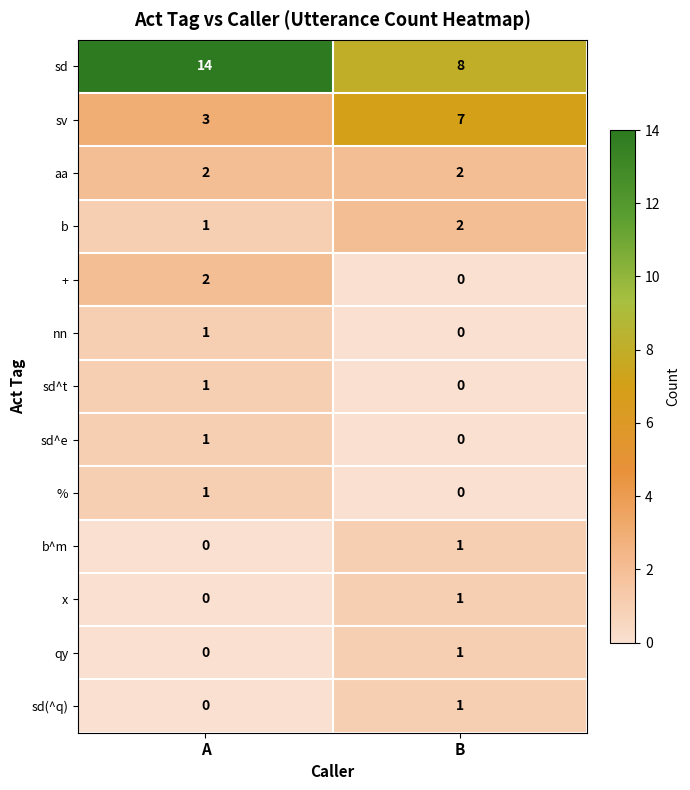

Which category has the highest value in the % series?

A